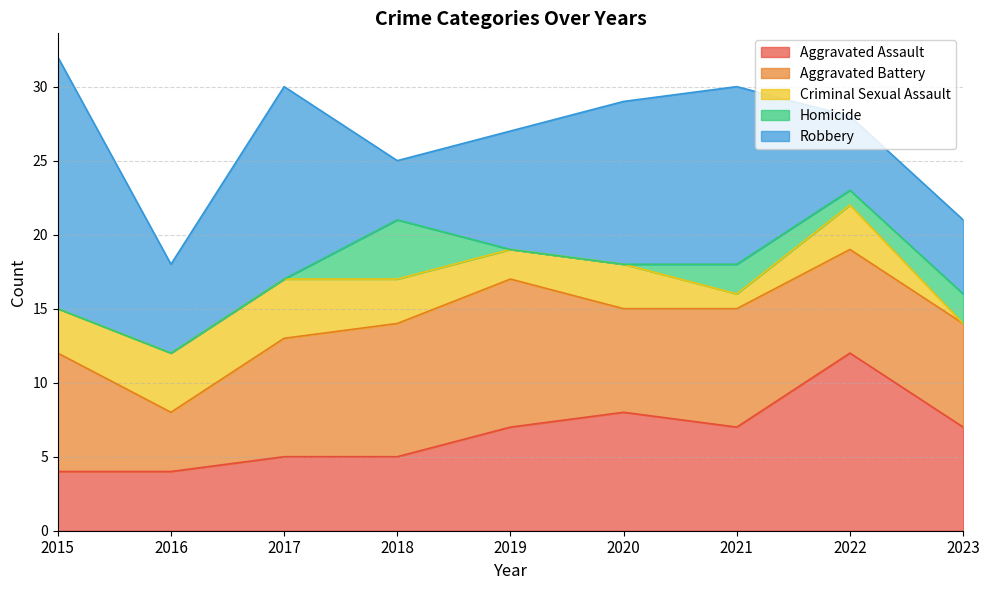

The value of Aggravated Assault at 2020 is 2. True or false?

False